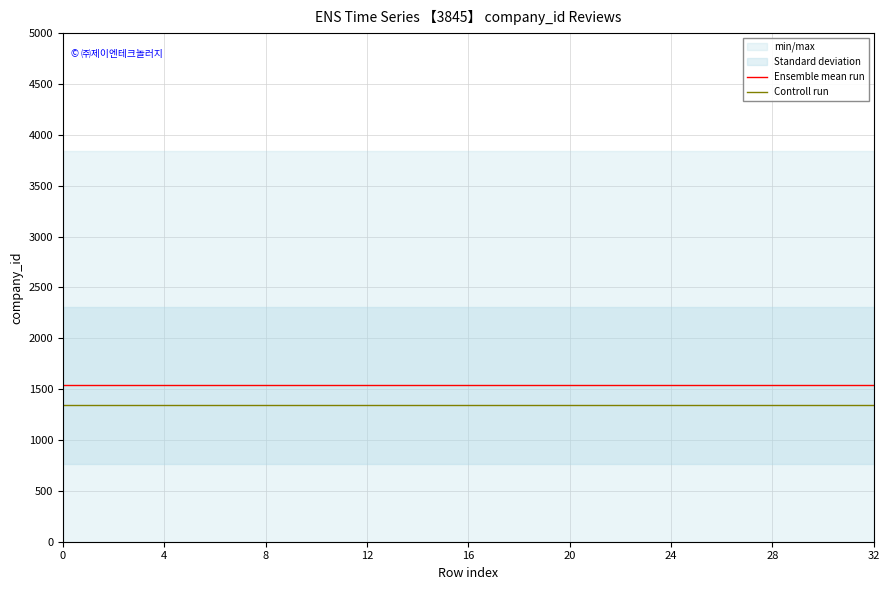

The value of Ensemble mean run at 11 is 2580.8. True or false?

False